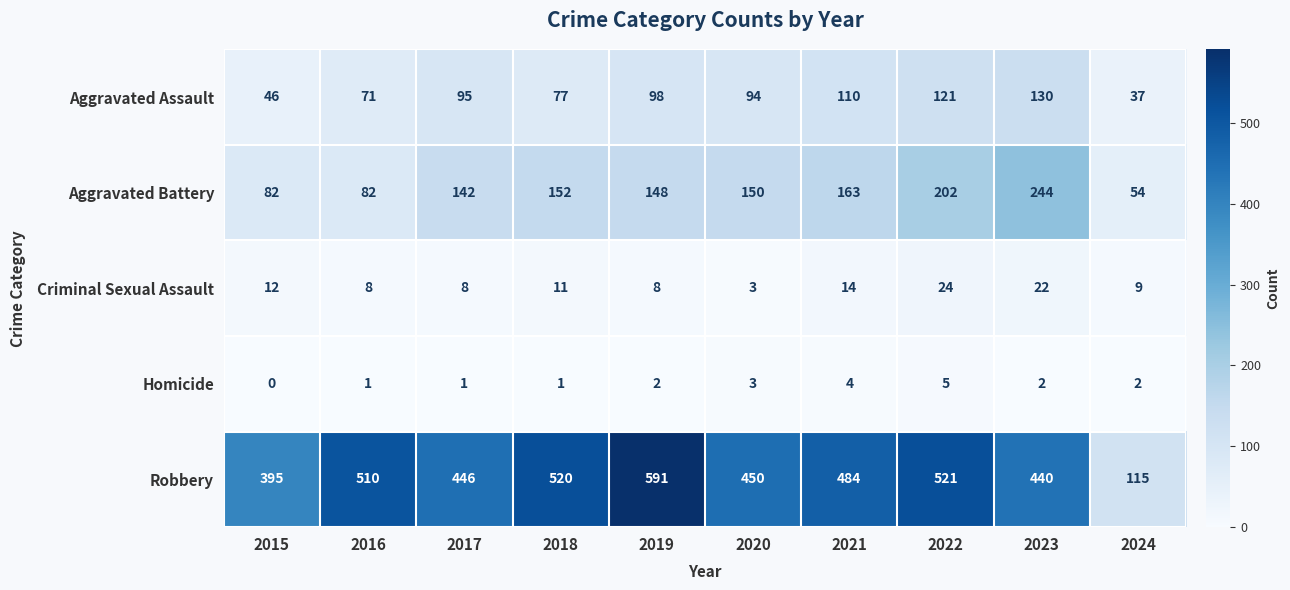

What is the spread (max minus min) of values at 2018?

519